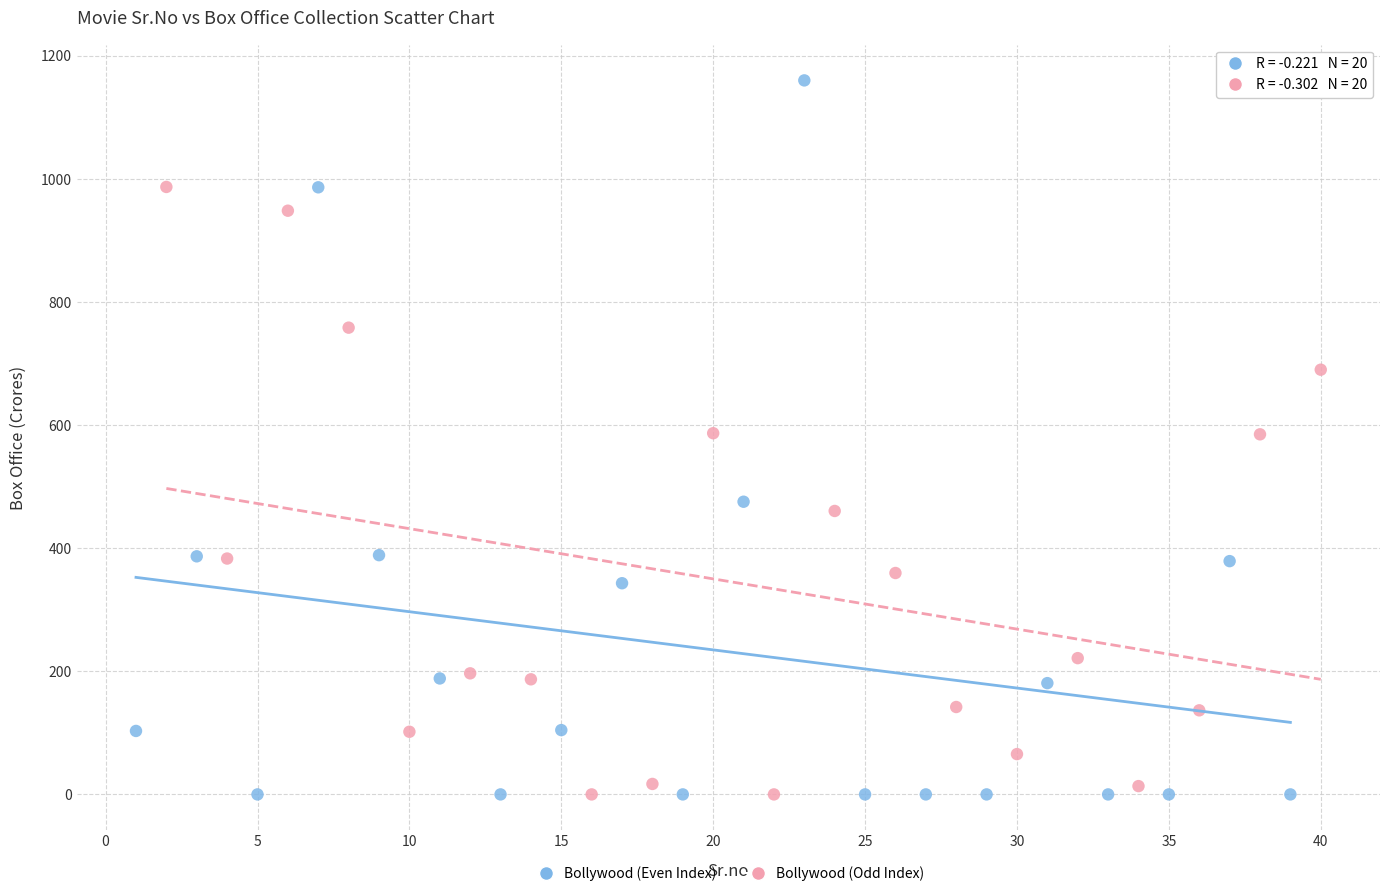

Which series has the largest Y range (max minus min)?

Bollywood (Even Index)